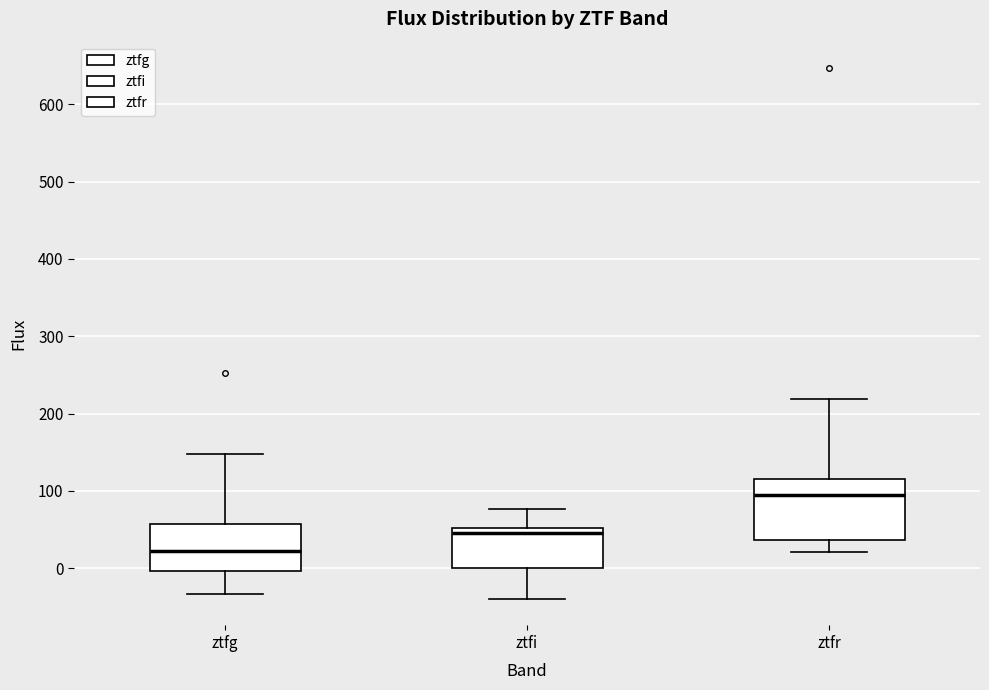

Where does the lower whisker of the box for ztfg end on the y-axis? The values are not printed on the chart, so give them approximately, as read against the axis.

-30